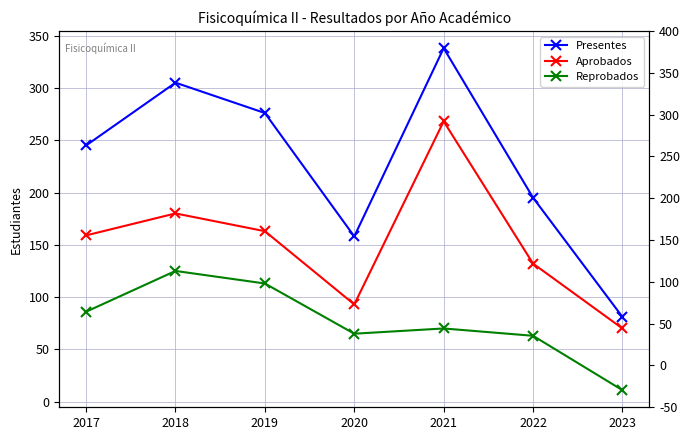

How many interior local valleys does the Presentes series have?

1